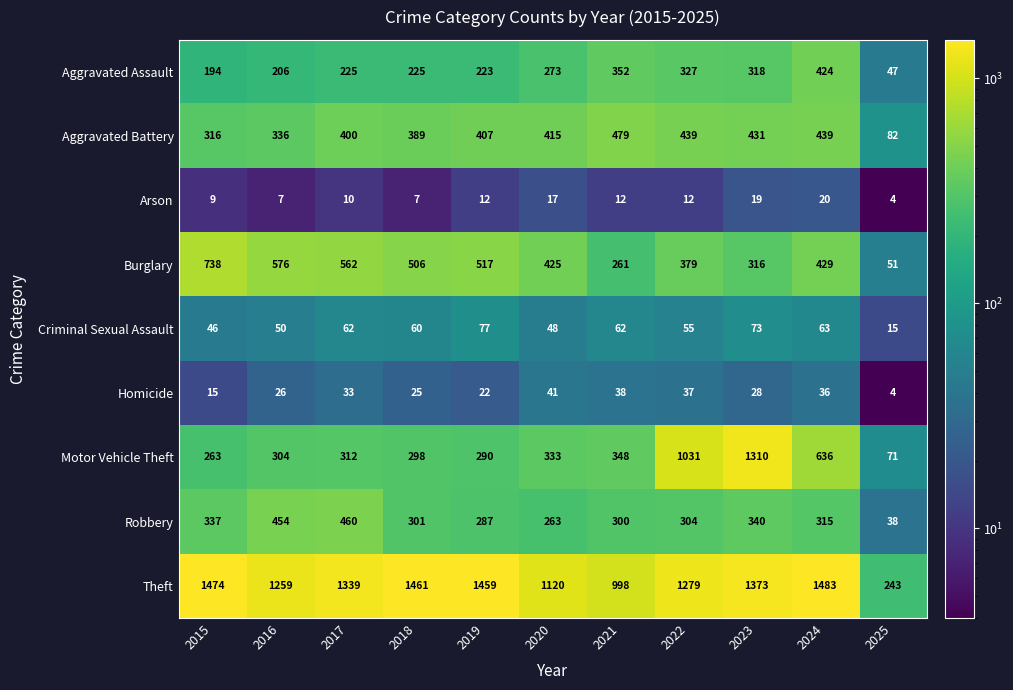

How many categories are shown in the chart?

11